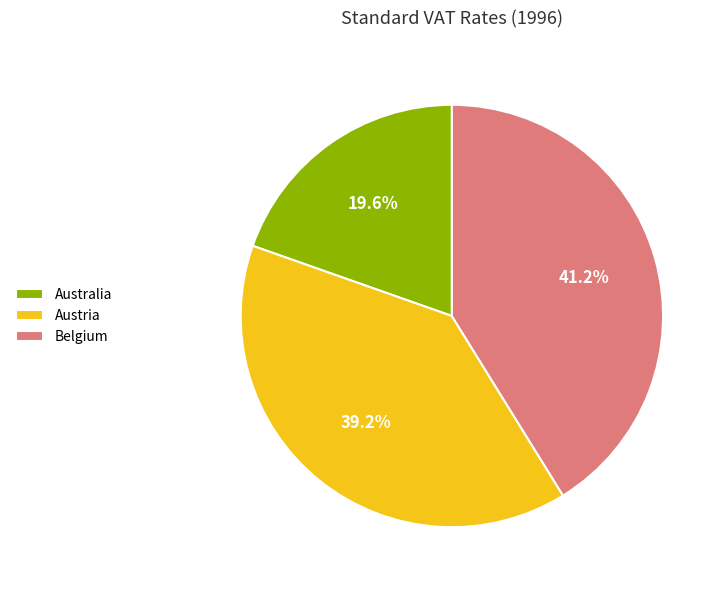

Rank the categories by value from highest to lowest.

Belgium, Austria, Australia